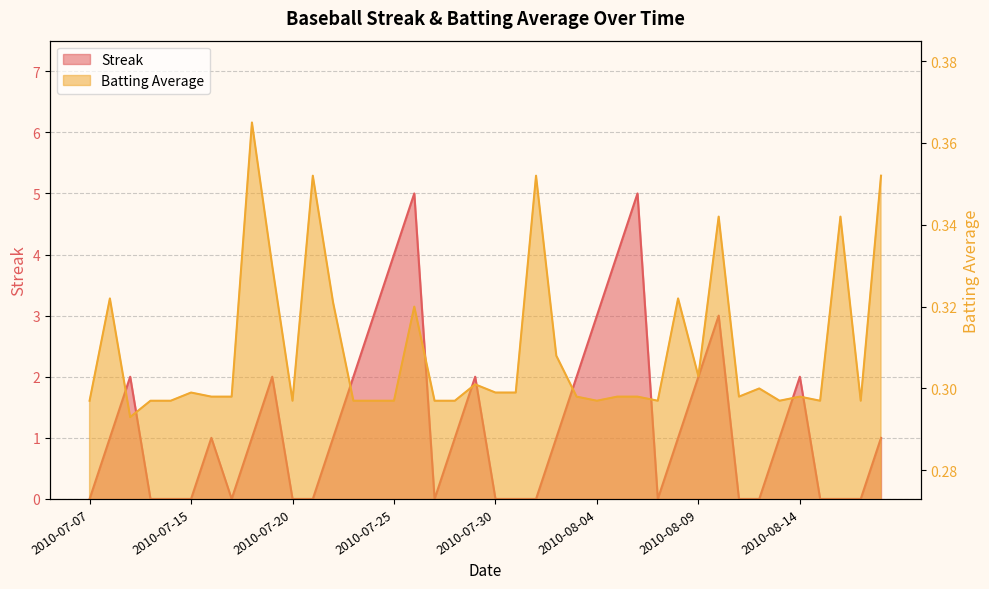

True or false: Batting Average1 and Streak cross at least once.

True